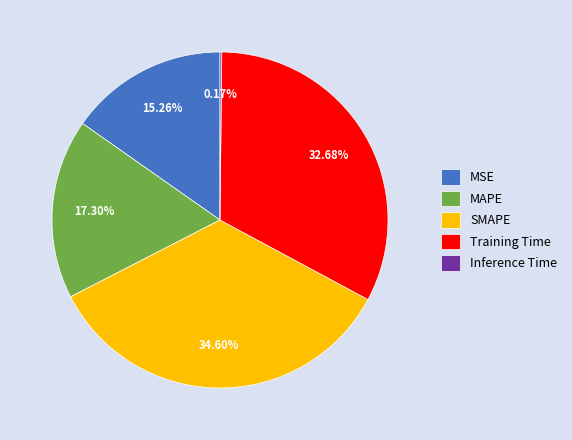

Which has a higher value, SMAPE or MAPE?

SMAPE